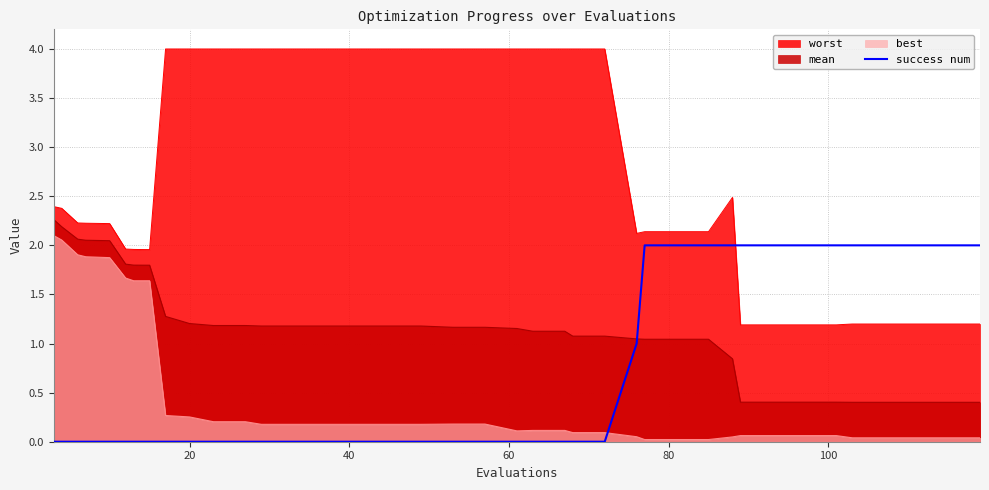

Which series has the largest range (max minus min)?

worst